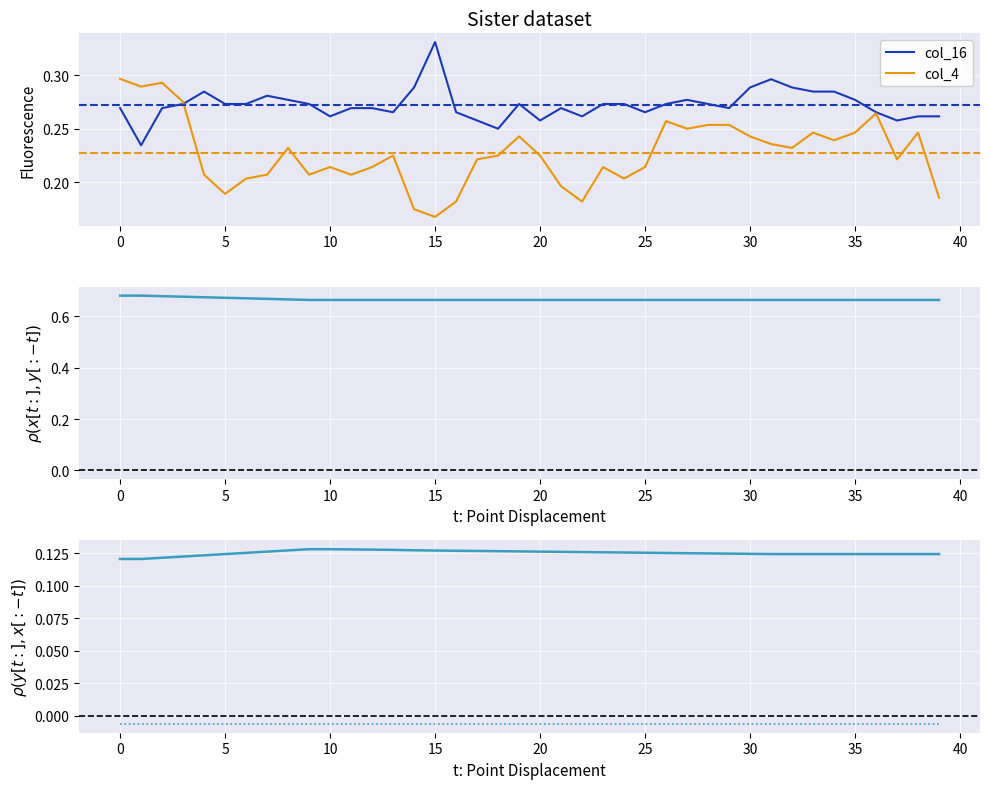

At how many categories does at least one series exceed 0?

40